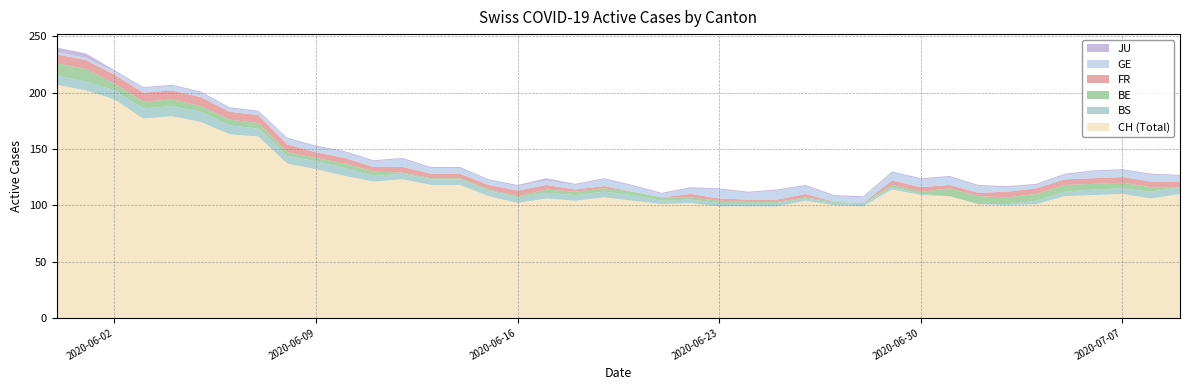

Reading left to right, what are all the values shown in this chart?

CH: 207	202	194	177	179	174	163	161	137	132	126	121	123	118	118	108	102	106	104	107	104	101	102	99	99	99	104	100	99	114	109	108	101	100	101	108	109	110	106	110
GE: 2	2	3	4	4	4	3	3	5	5	5	5	7	5	5	4	4	4	4	6	5	3	5	8	6	8	7	5	5	7	7	7	6	4	3	4	6	6	6	5
FR: 8	8	8	8	8	8	7	7	7	5	5	4	5	4	4	4	5	4	2	2	0	0	3	2	2	2	3	0	0	4	4	3	3	5	5	5	5	5	5	5
BE: 11	11	6	6	6	5	5	5	3	3	4	4	1	1	1	1	1	3	3	3	3	3	2	2	1	1	1	1	1	2	2	7	7	6	6	6	5	5	4	0
JU: 4	4	1	1	1	1	1	1	1	1	1	1	1	1	1	1	1	2	1	1	1	1	1	1	1	1	1	1	1	1	1	1	1	1	1	1	1	1	1	1
BS: 8	8	8	9	9	9	8	7	7	7	7	5	5	5	5	5	5	5	5	5	5	3	3	3	3	3	2	2	2	2	1	0	0	1	3	4	5	5	6	6